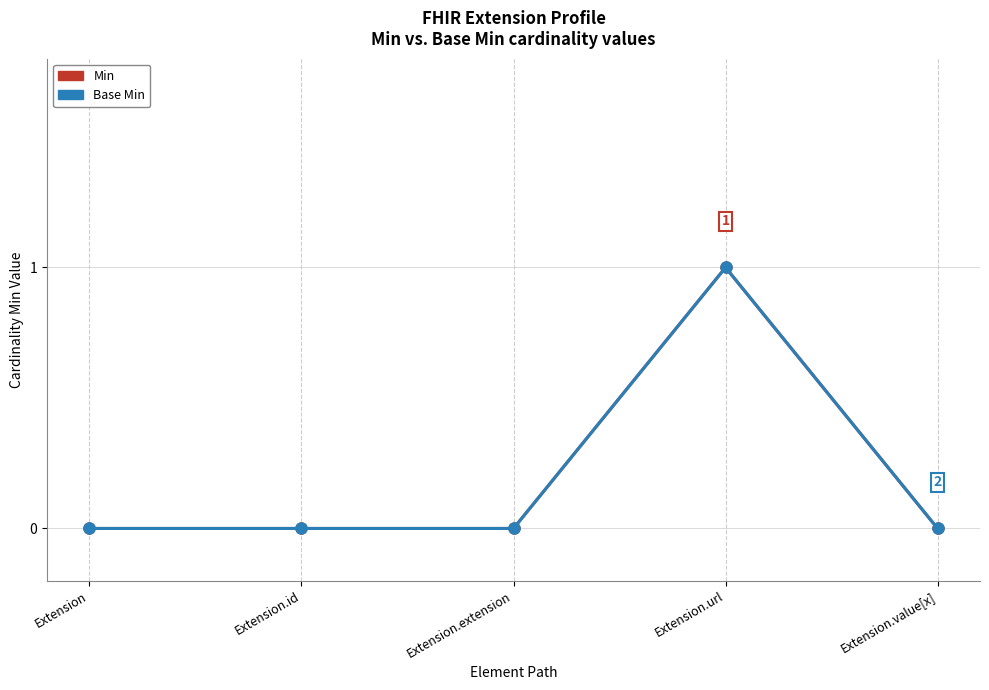

Count the Min values in the range 0 to 1.

5